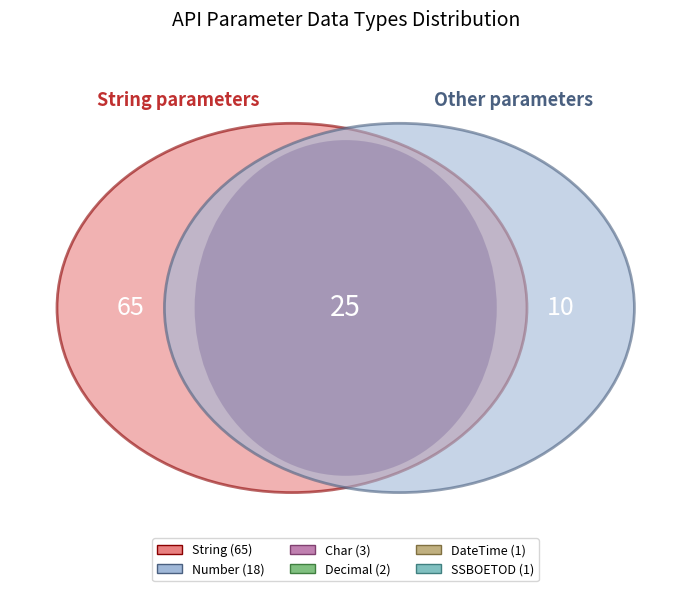

How many segments does this pie chart have?

6